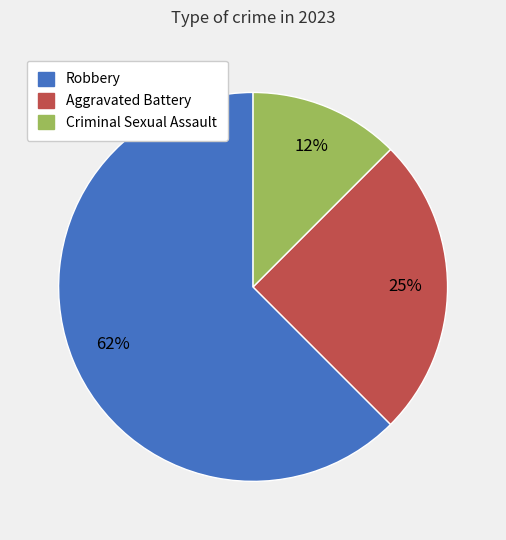

How many segments does this pie chart have?

3